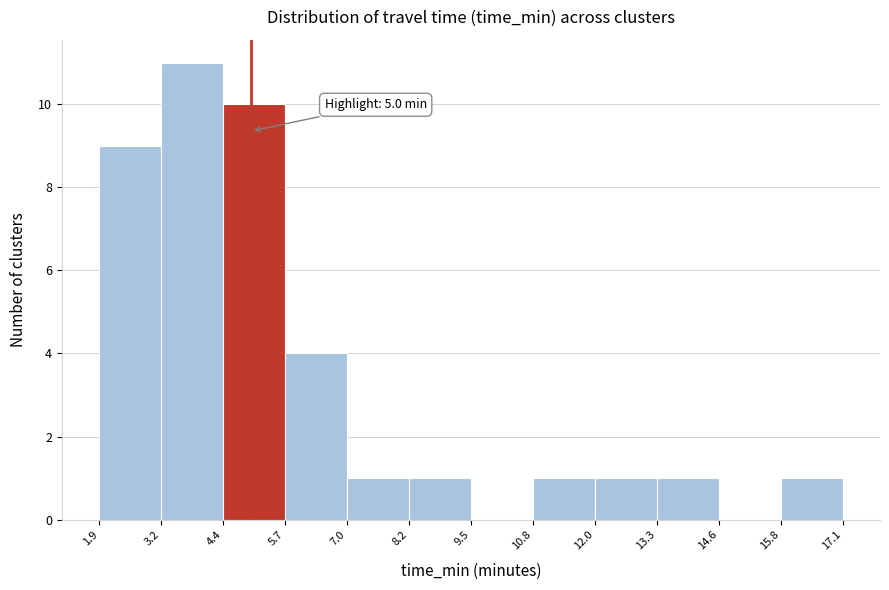

Which range on the x-axis has the tallest bar?

3.2 to 4.4